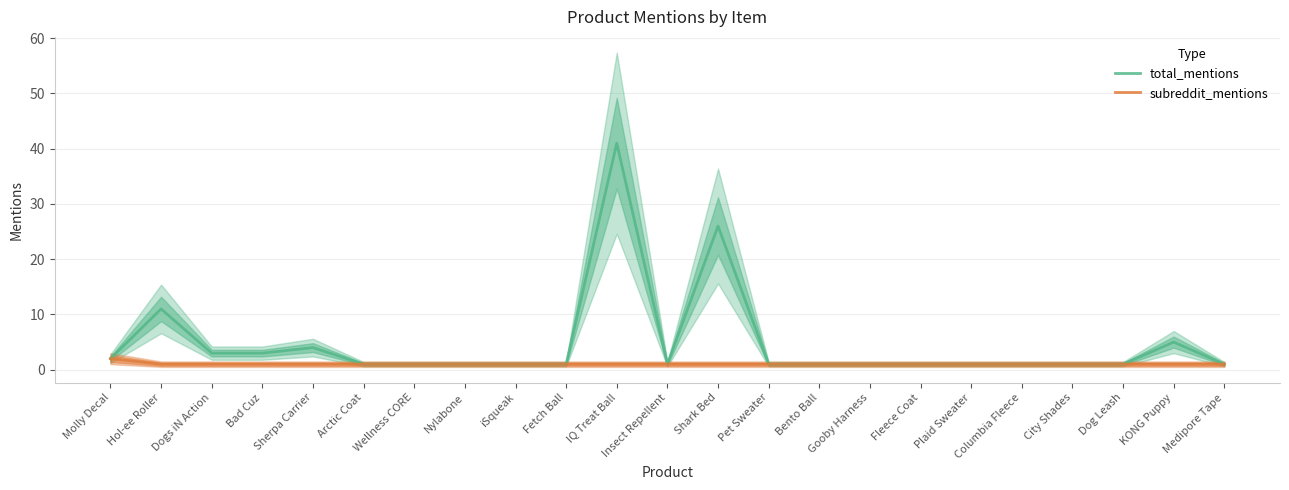

At Columbia Fleece, list the series in order from largest to smallest.

total_mentions, subreddit_mentions